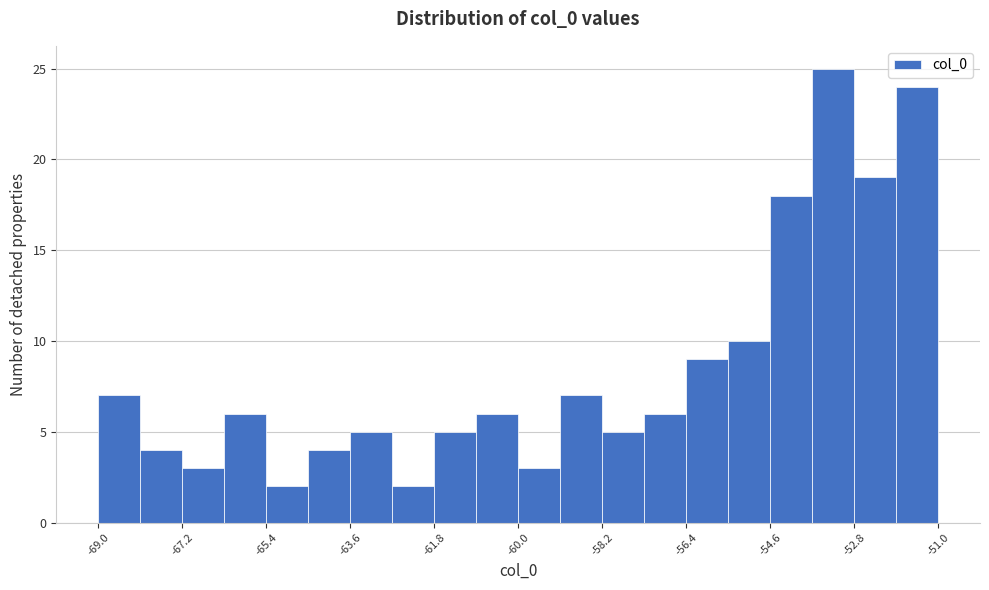

Reading left to right, transcribe this chart: for each bar, give the range it covers on the x-axis and its height. Neither the bar edges nor the heights are printed on the chart, so give them approximately, as read against the axes.

-69.0 to -68.1: 7
-68.1 to -67.2: 4
-67.2 to -66.3: 3
-66.3 to -65.4: 6
-65.4 to -64.5: 2
-64.5 to -63.6: 4
-63.6 to -62.7: 5
-62.7 to -61.8: 2
-61.8 to -60.9: 5
-60.9 to -60.0: 6
-60.0 to -59.1: 3
-59.1 to -58.2: 7
-58.2 to -57.3: 5
-57.3 to -56.4: 6
-56.4 to -55.5: 9
-55.5 to -54.6: 10
-54.6 to -53.7: 18
-53.7 to -52.8: 25
-52.8 to -51.9: 19
-51.9 to -51.0: 24